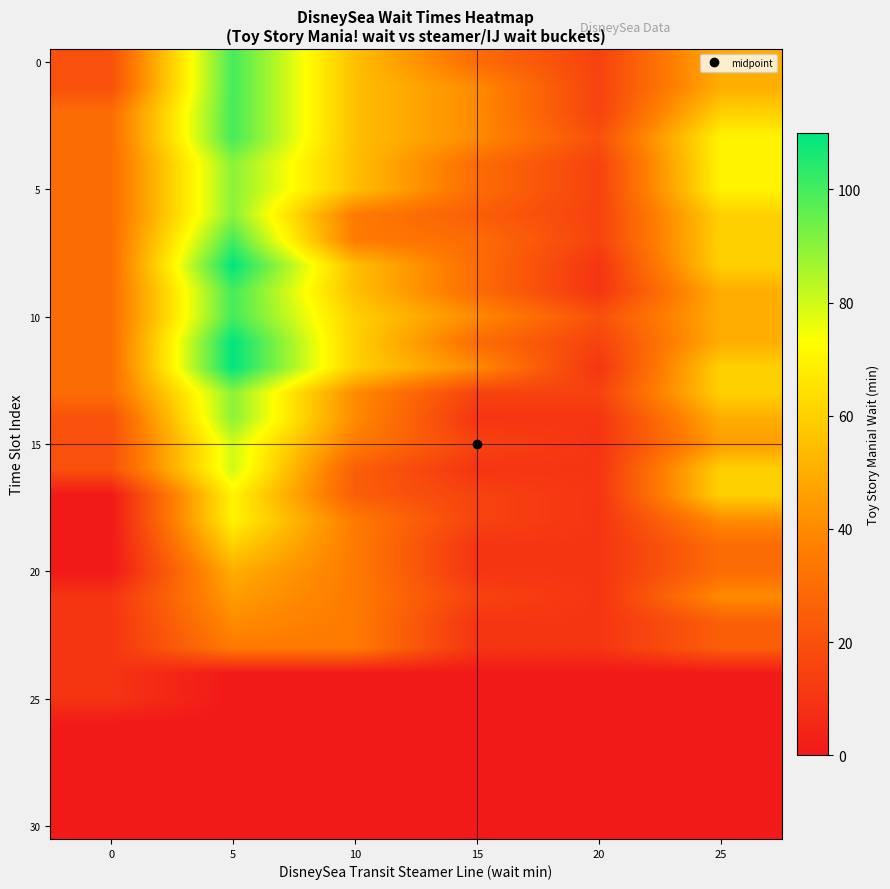

What is the total value across all series at 5?

2010